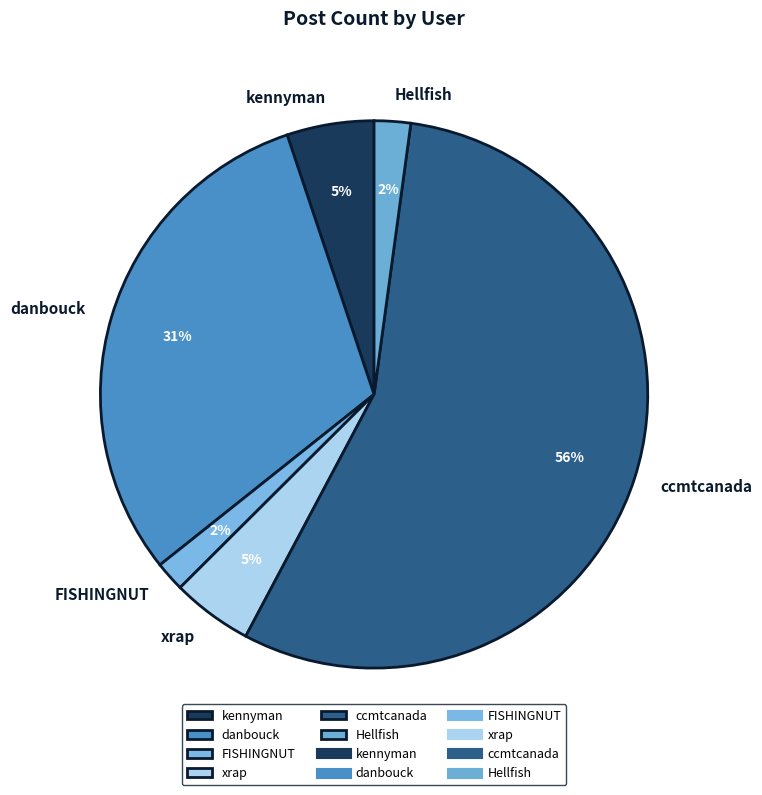

To the nearest percent, what is the difference between the ccmtcanada and Hellfish slice percentages?

53%